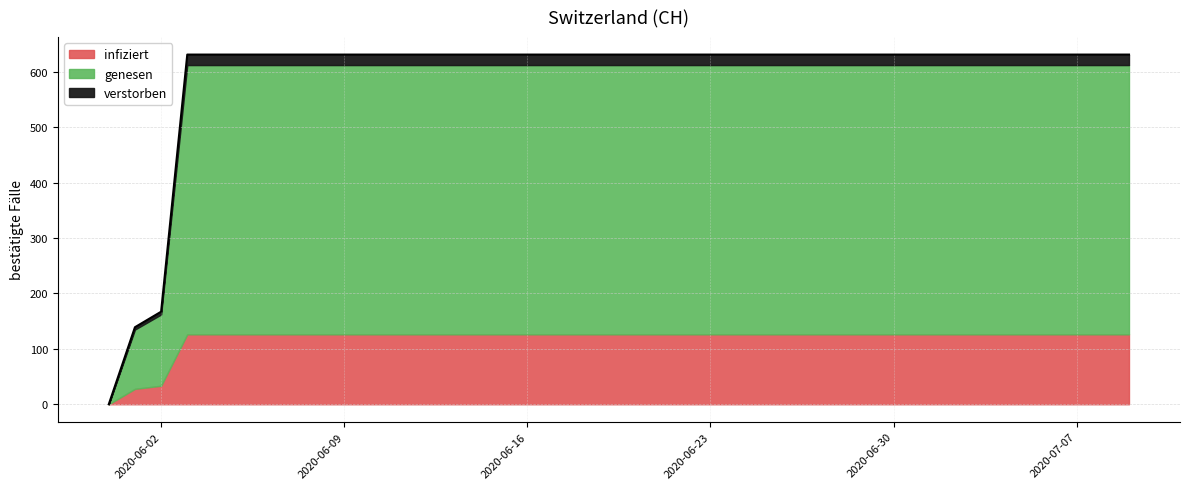

What is the sum of all values?

23653